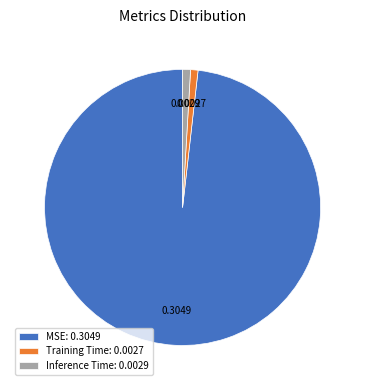

Does MSE represent more than half of the total?

Yes